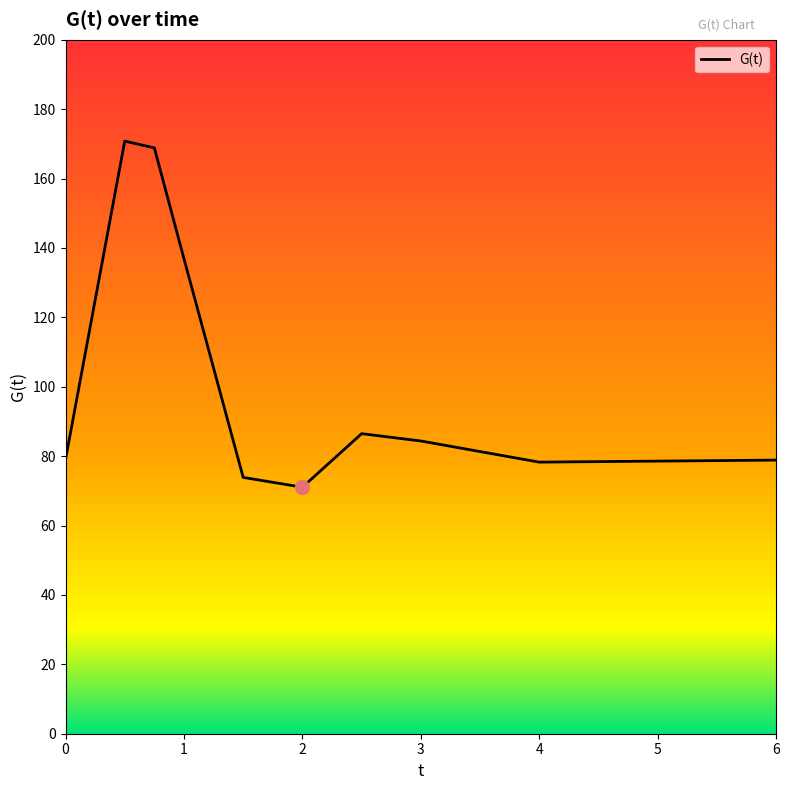

What is the maximum value shown in the chart?

170.8